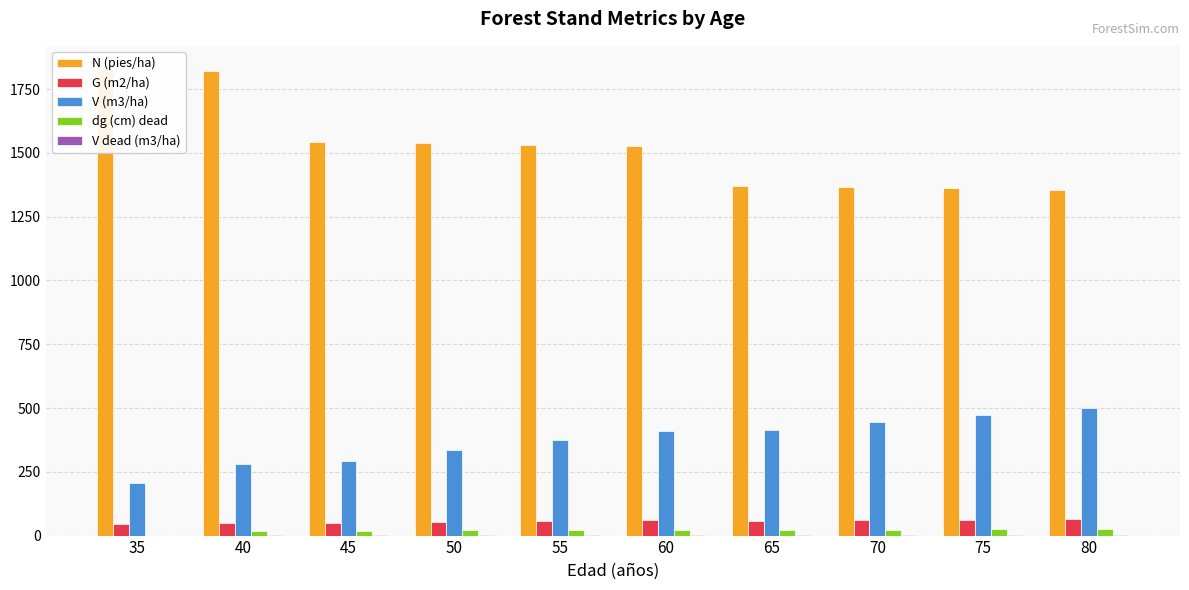

Reading left to right, extract all data points from this chart.

N (pies/ha): 1828.5	1822.2	1543.5	1538.2	1532.9	1527.7	1370.2	1365.4	1360.7	1356.0
G (m2/ha): 45.0	50.6	48.0	52.4	56.3	59.7	57.0	59.9	62.6	65.0
V (m3/ha): 205.1	279.5	292.4	334.6	374.1	410.9	412.4	444.0	473.6	501.3
dg (cm) dead: 0.0	17.7	19.9	20.8	21.6	21.6	23.0	23.6	24.2	24.2
V dead (m3/ha): 0.0	1.6	2.2	2.5	2.9	2.9	3.2	3.4	3.7	3.7